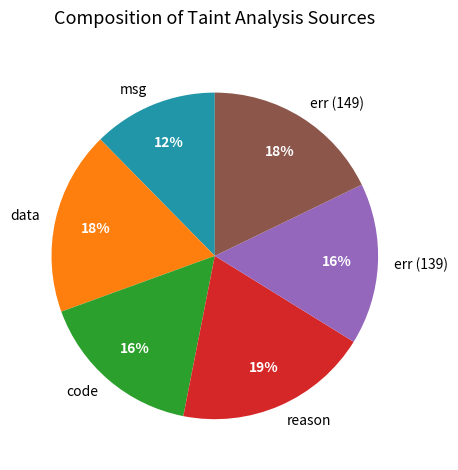

Does any single category account for the majority?

No